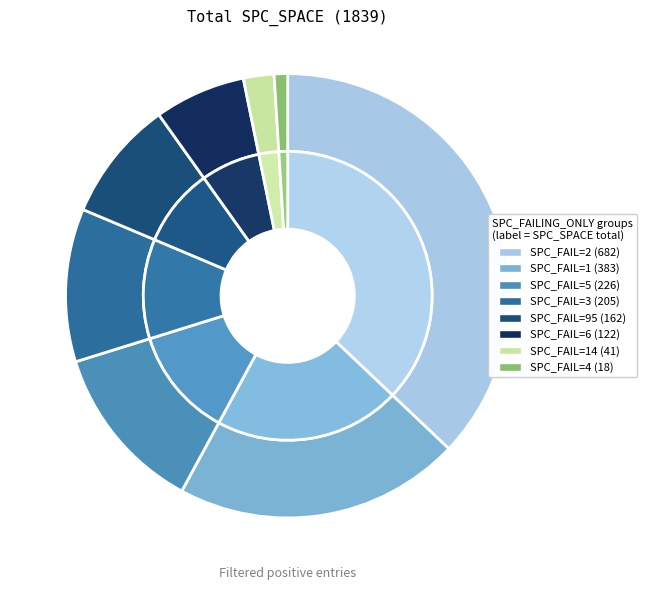

Is it true that 34 is 14% of the pie?

False